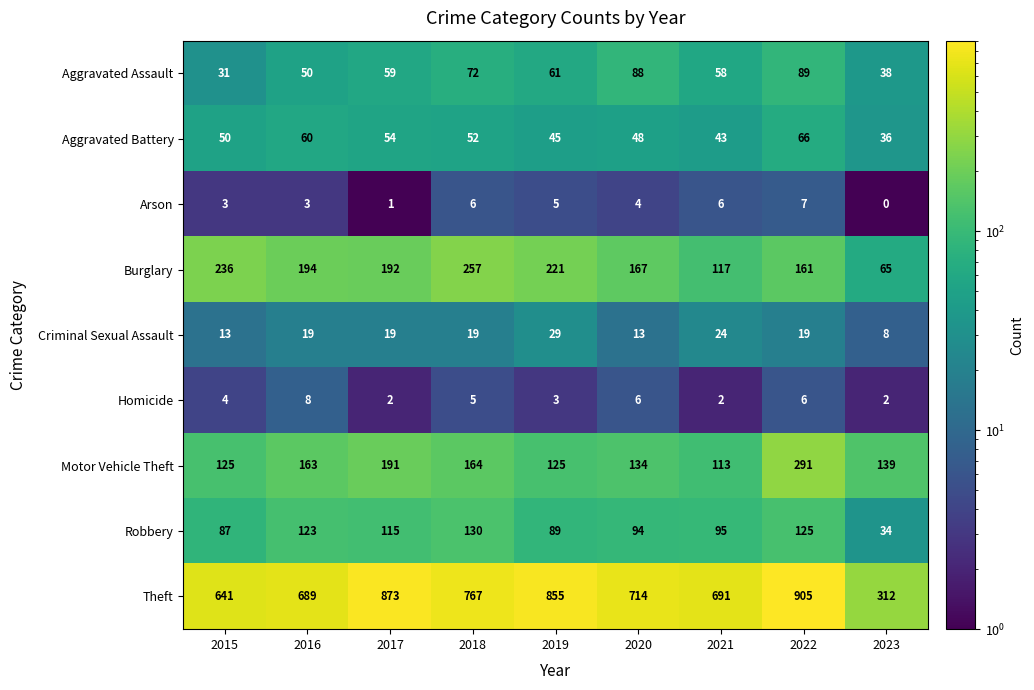

What is the minimum value shown in the chart?

0